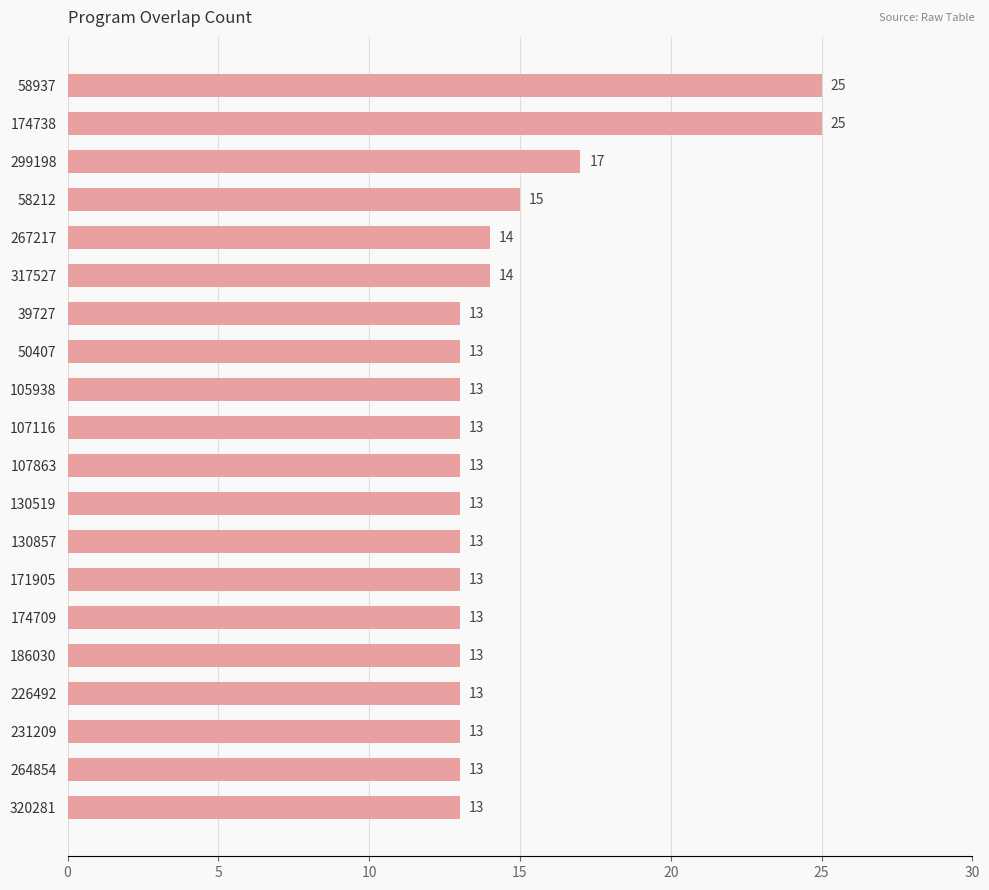

Is it true that the value at 320281 is 23?

False